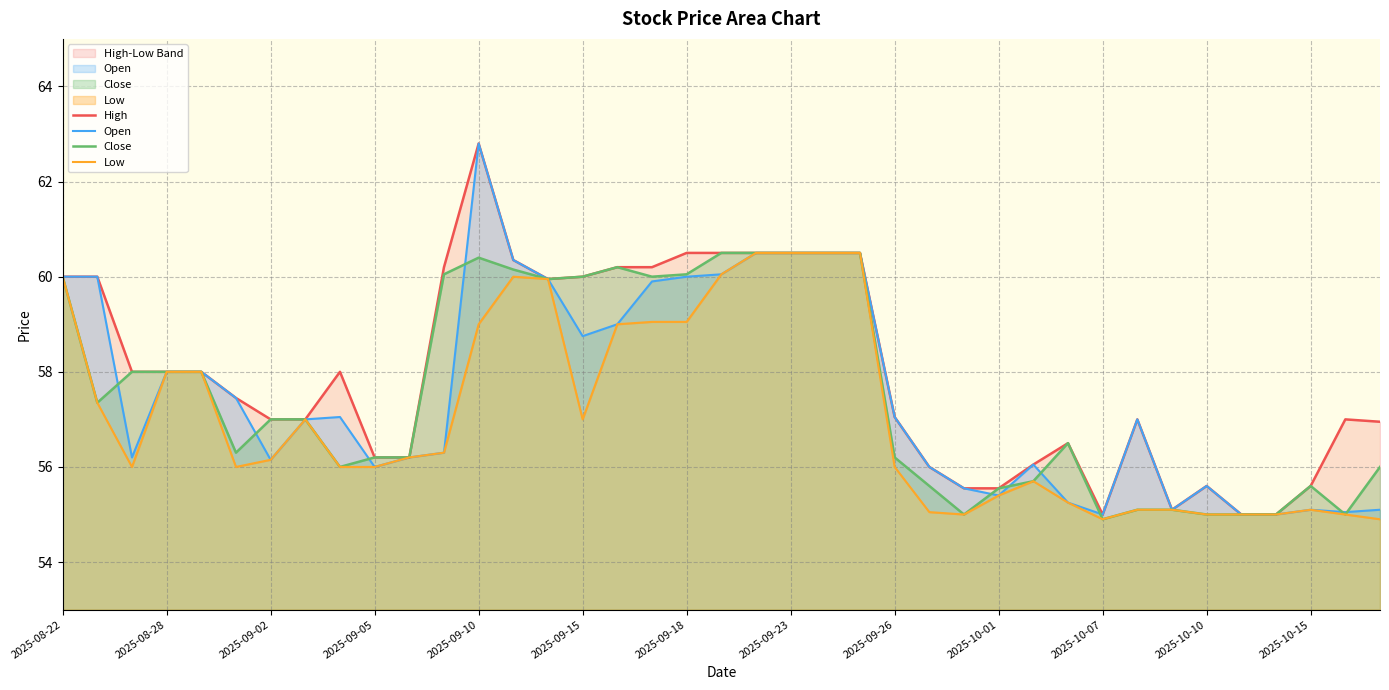

The value of Close at 2025-08-28 is 19.5. True or false?

False